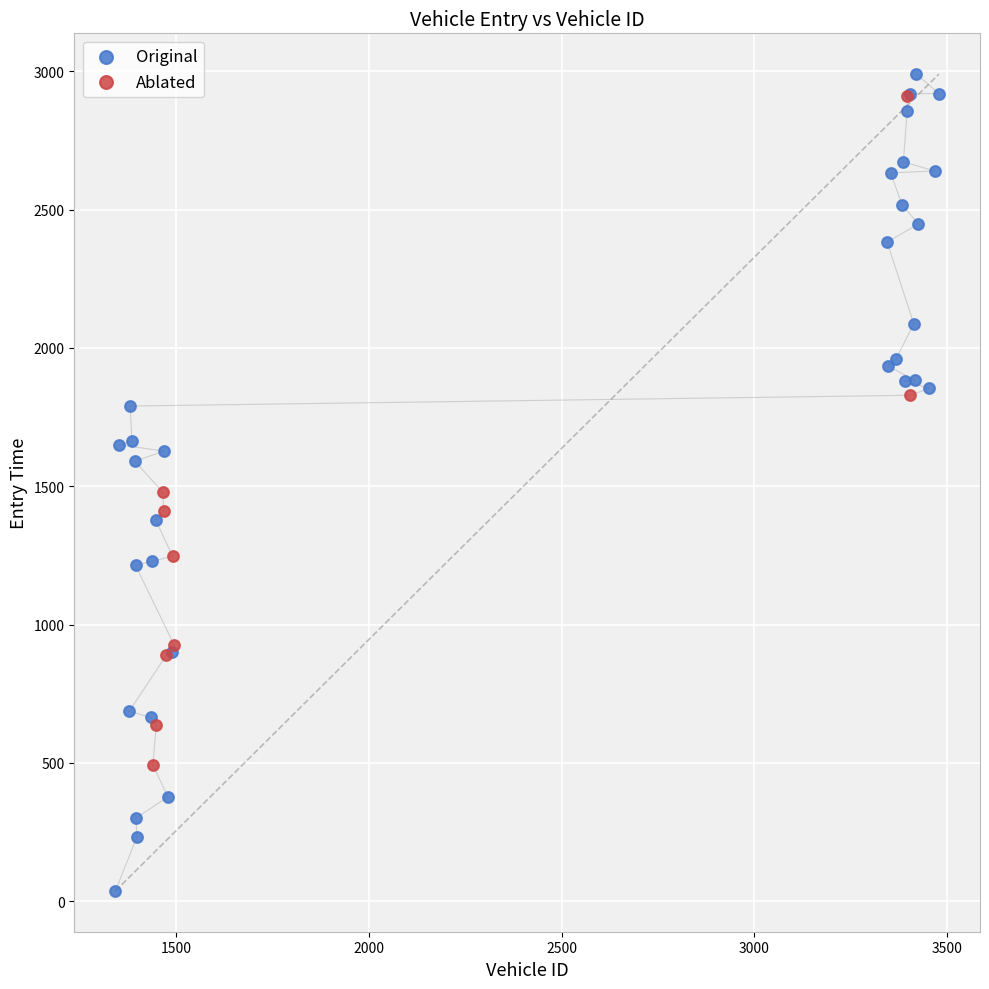

Which series has the widest spread of Y values?

Original